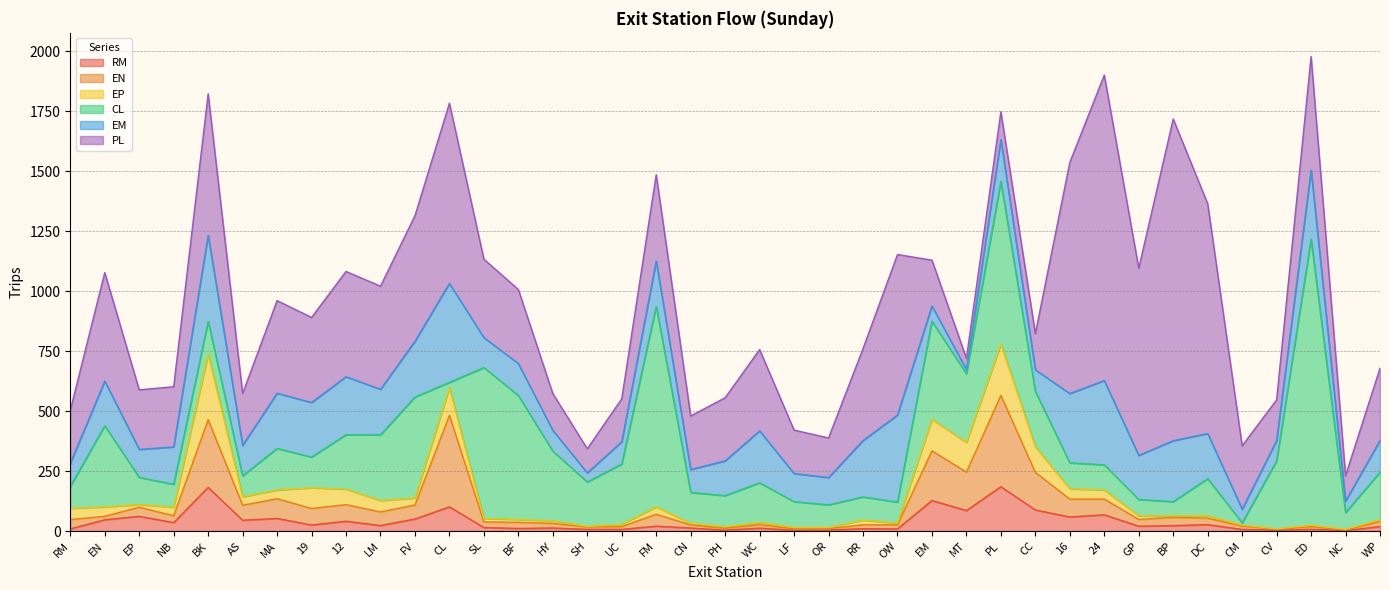

What is the average value of the EN series?

66.4